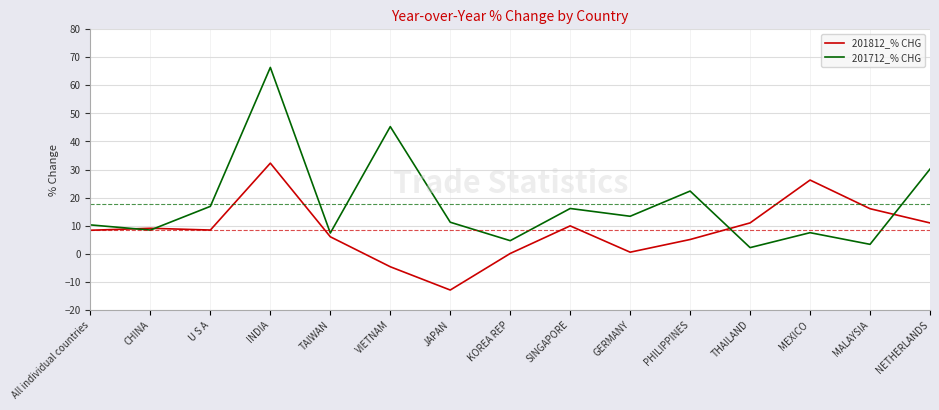

What is the maximum value for 201712_% CHG?

66.4